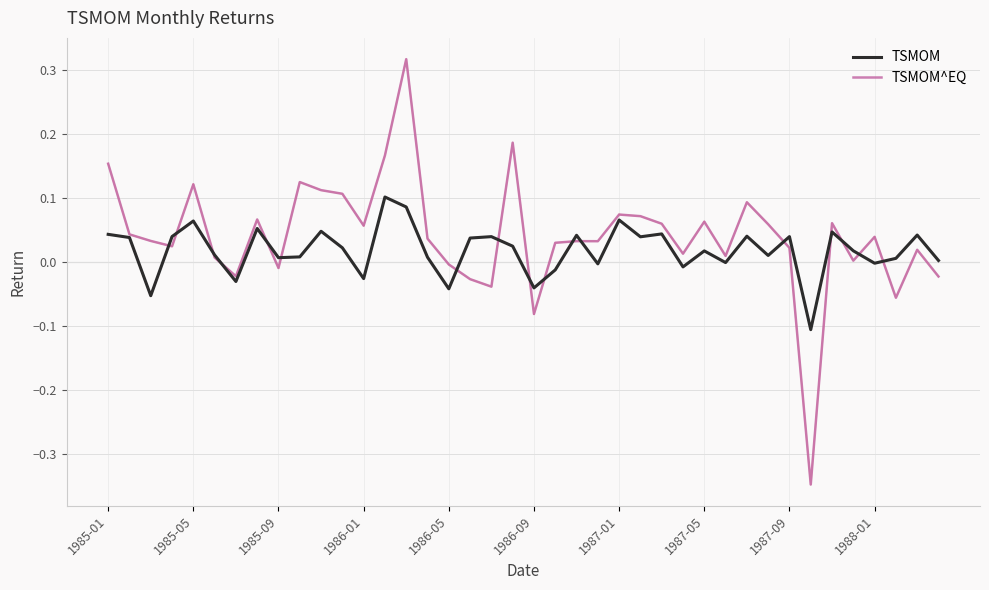

What position from the left is 26?

27